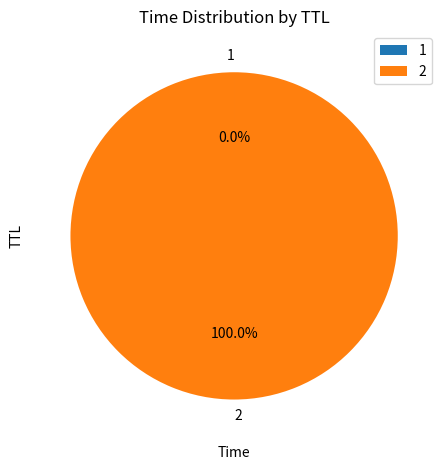

Which slice represents more than half of the pie?

2